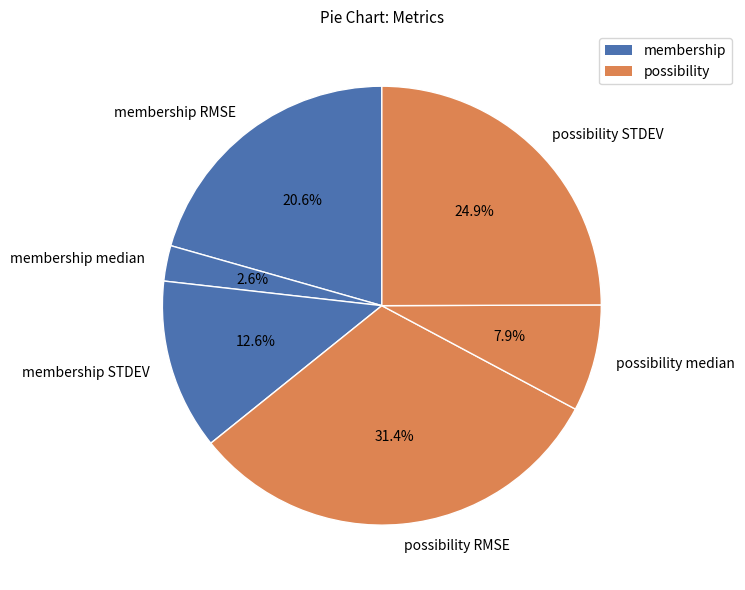

To the nearest percent, what is the difference between the largest and smallest slice percentages?

29%